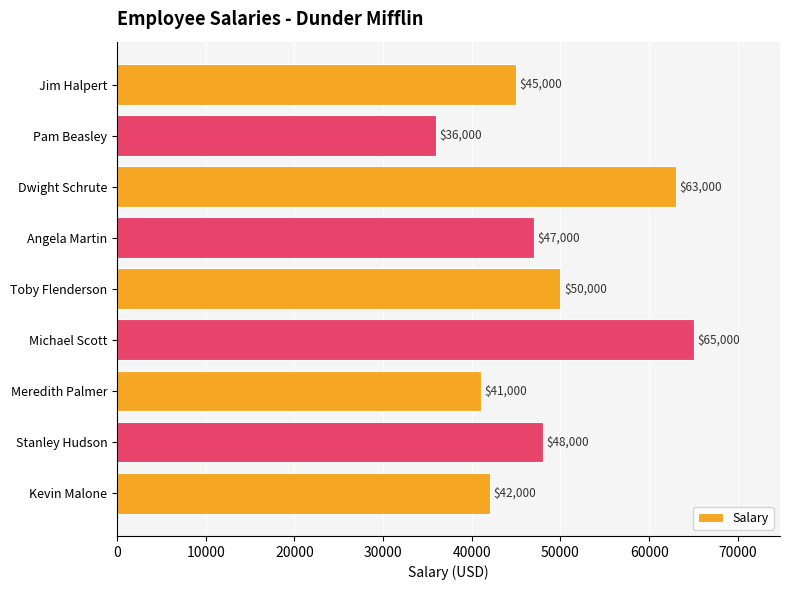

Which label corresponds to the smallest value in the chart?

Pam Beasley